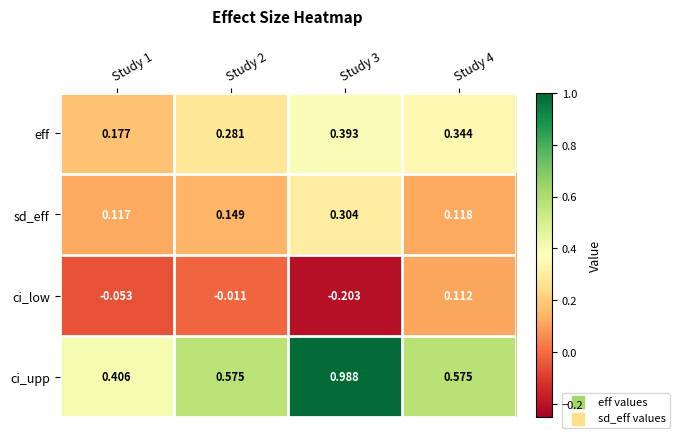

Rank the series at Study 4 from highest to lowest value.

ci_upp, eff, sd_eff, ci_low